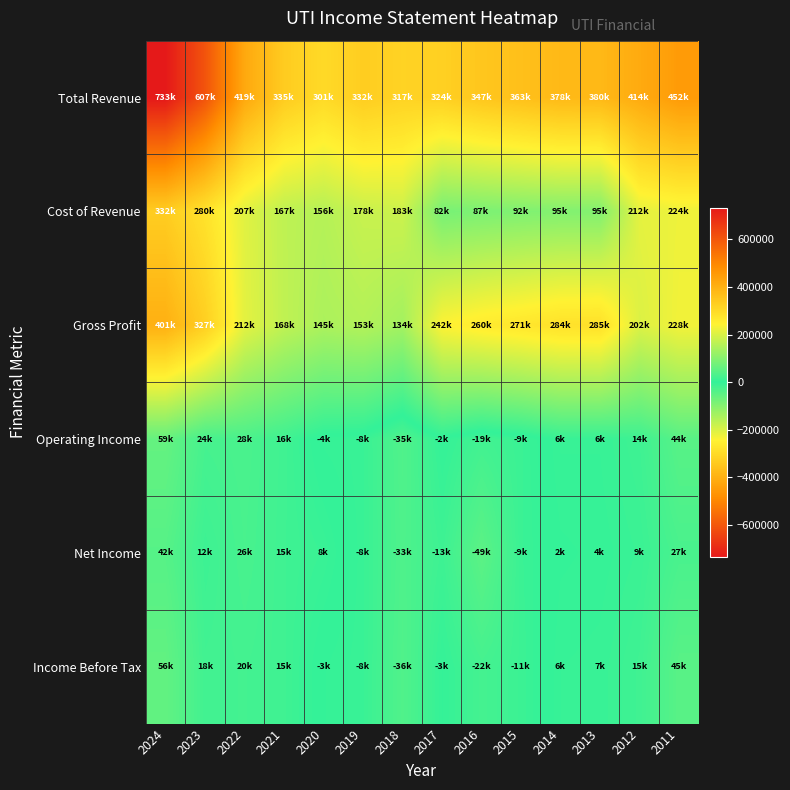

Which label corresponds to the largest value in the chart?

2024